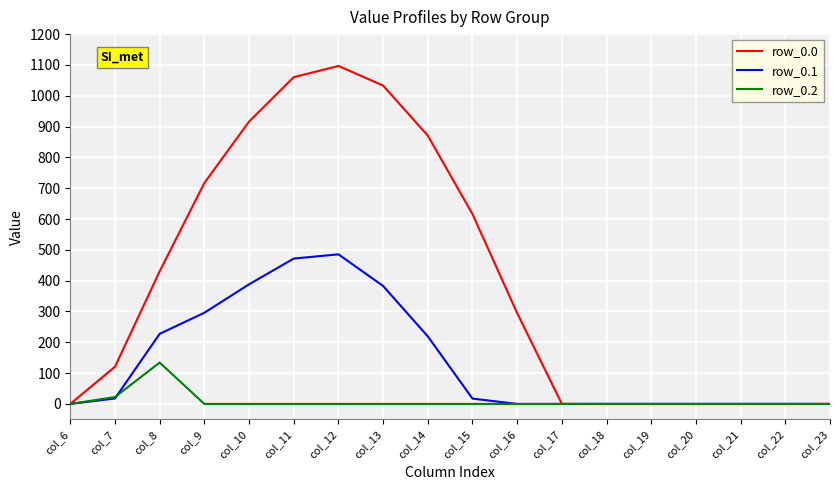

At col_15, list the series in order from smallest to largest.

row_0.2, row_0.1, row_0.0